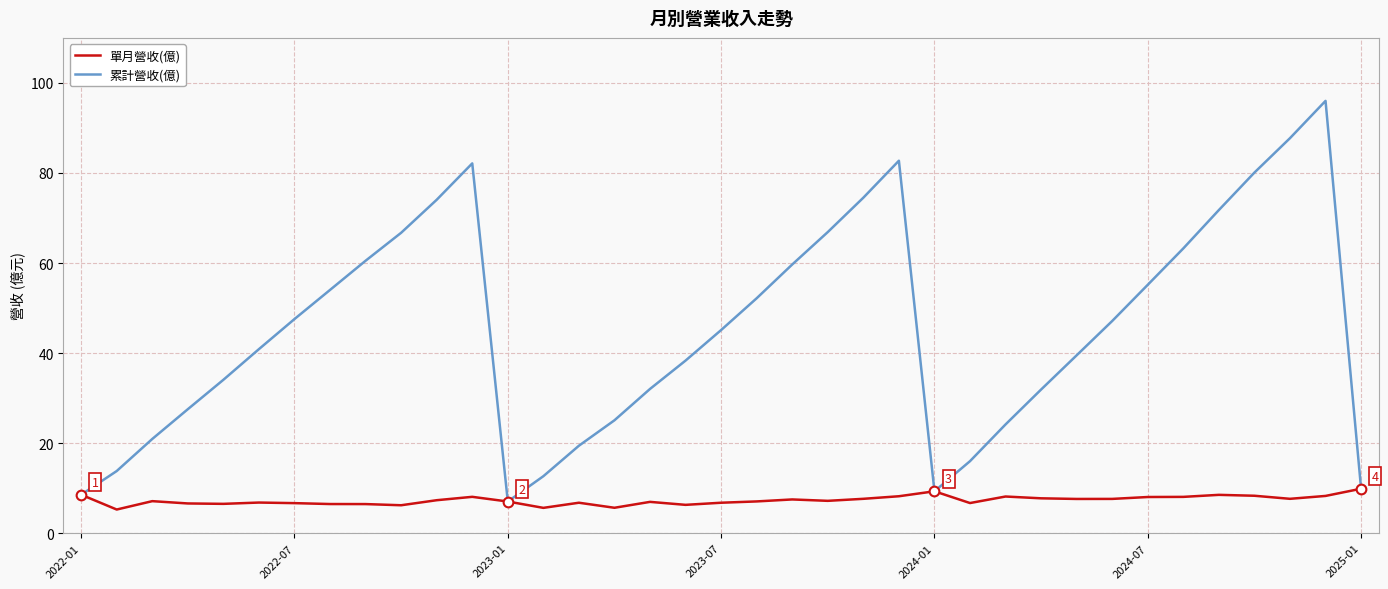

Count the number of categories in the chart.

37